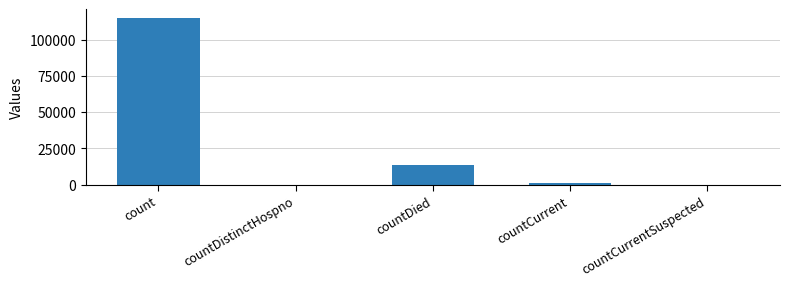

Are the bars grouped side by side (vs. stacked)?

No